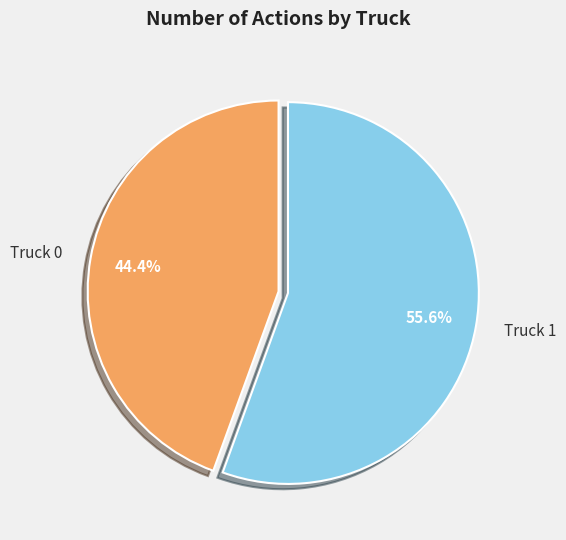

Does Truck 1 represent more than half of the total?

Yes